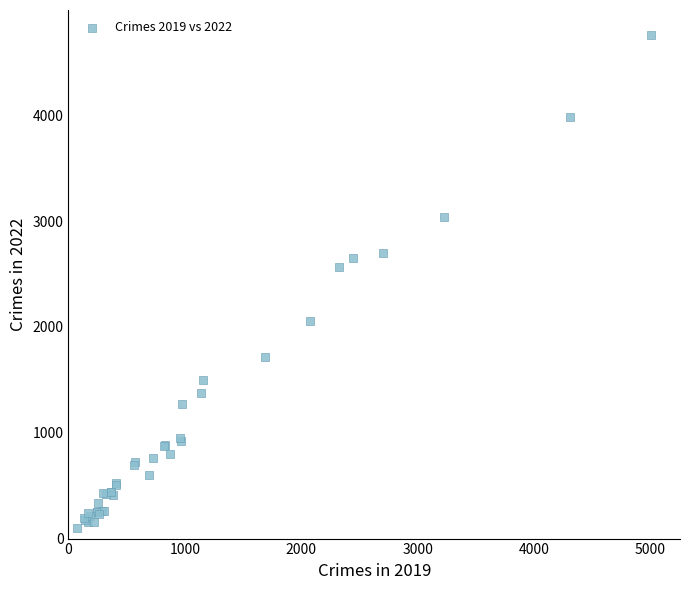

What Y value in the scatter plot is closest to 2430?

2566